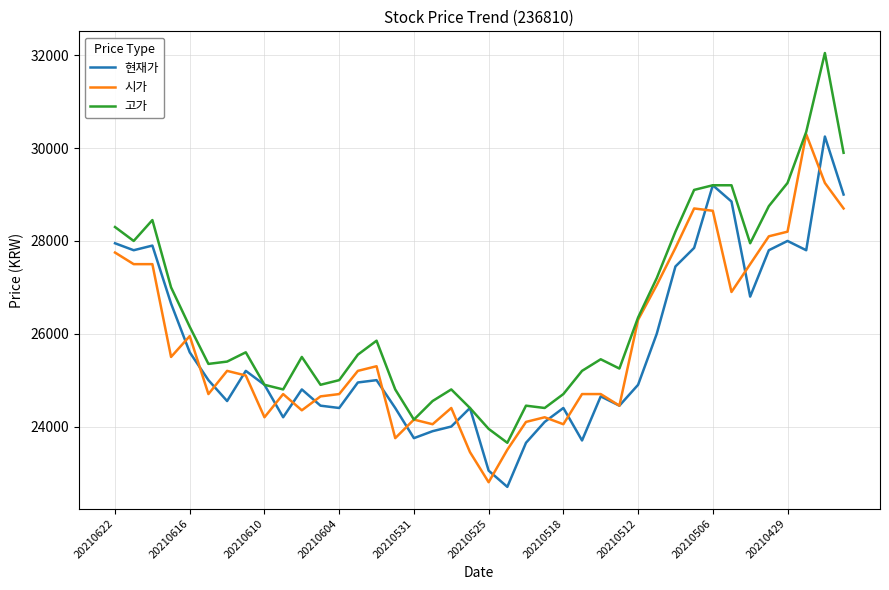

Which series has the largest range (max minus min)?

고가